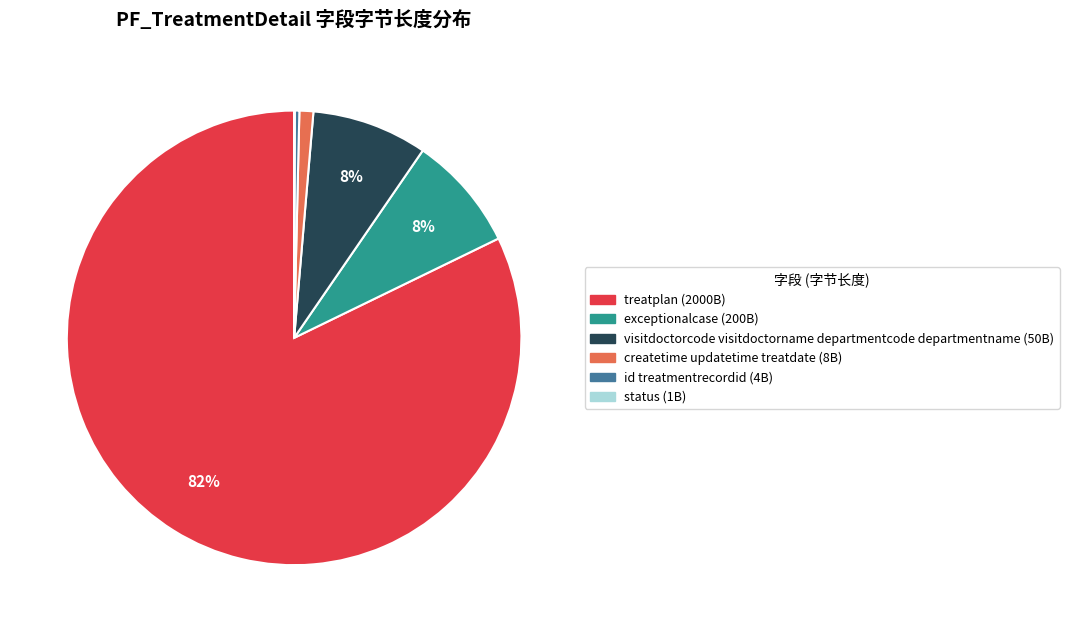

Is there any slice that represents more than half of the pie?

Yes